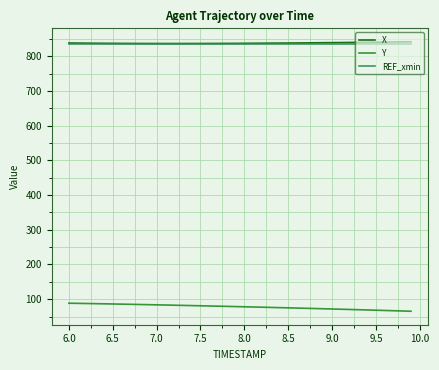

At how many categories does at least one series exceed 137?

40